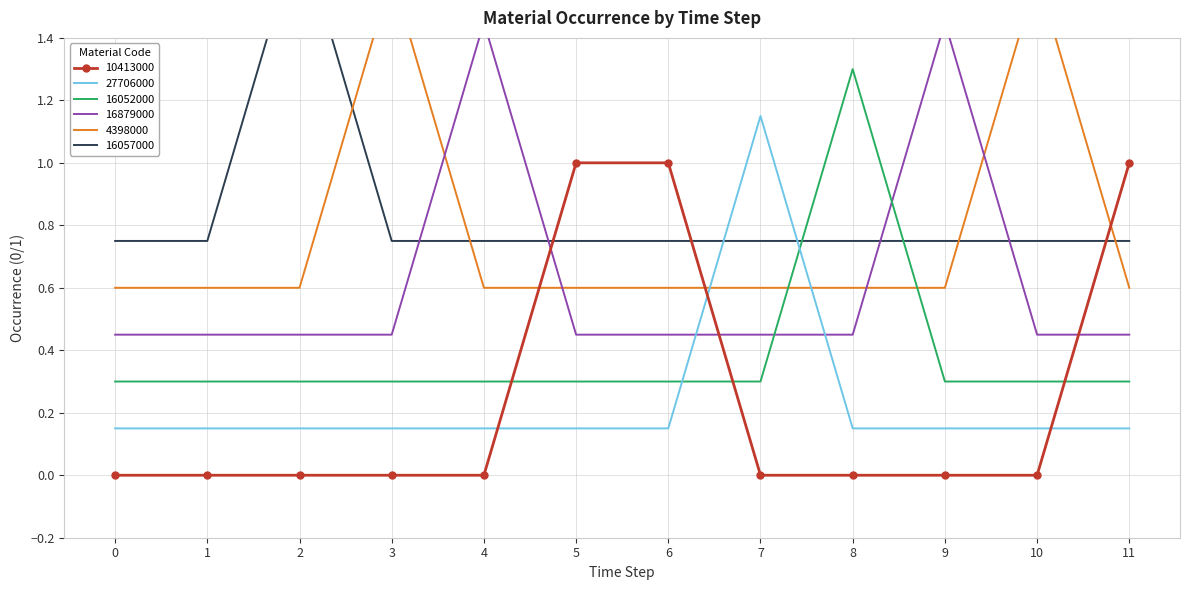

The 16879000 series shows 0.4 at 3. True or false?

True